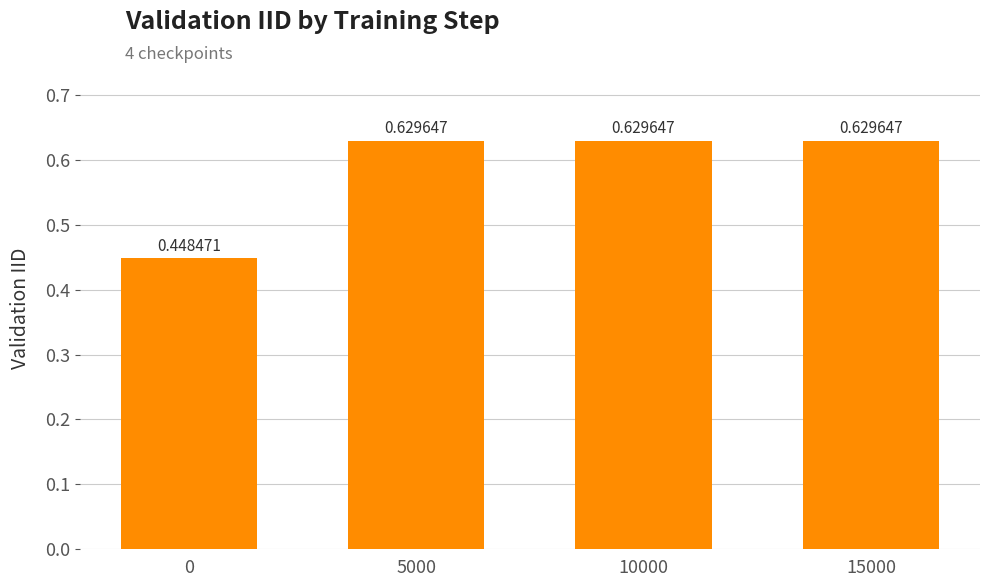

True or false: the data shows 0.9 at 10000.

False